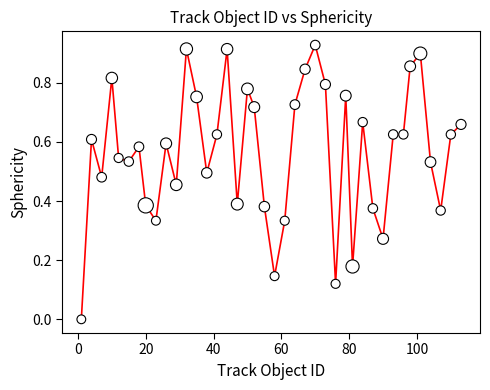

What is the range of X values (max minus min)?

112.0